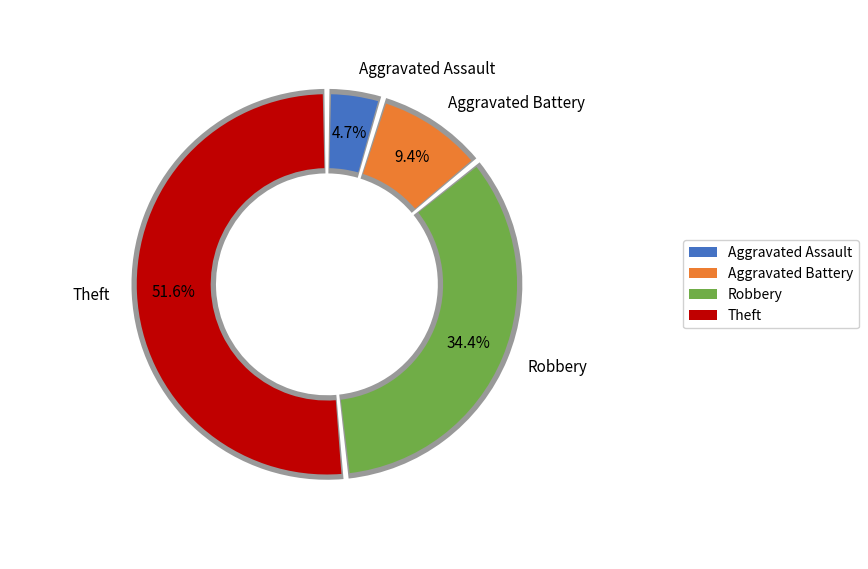

Is it true that Aggravated Assault is 16% of the pie?

False